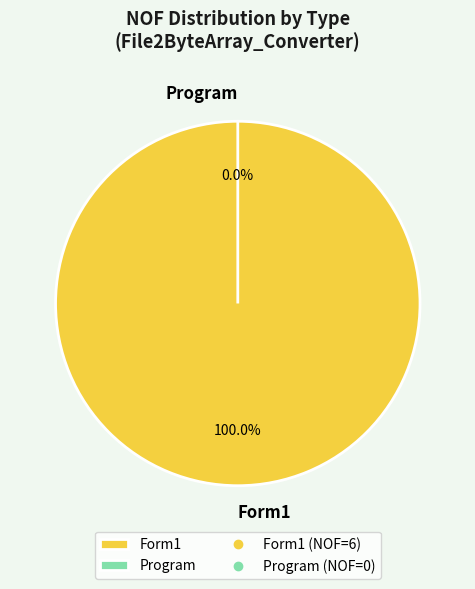

To the nearest percent, what percentage of the pie is Form1?

100%